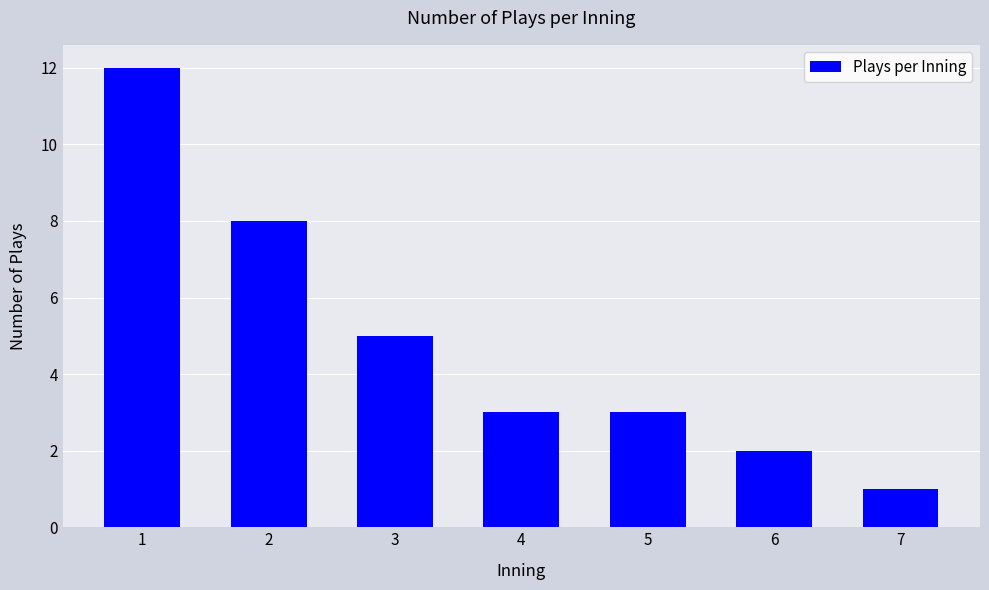

Is it true that the value at 1 is 12?

True